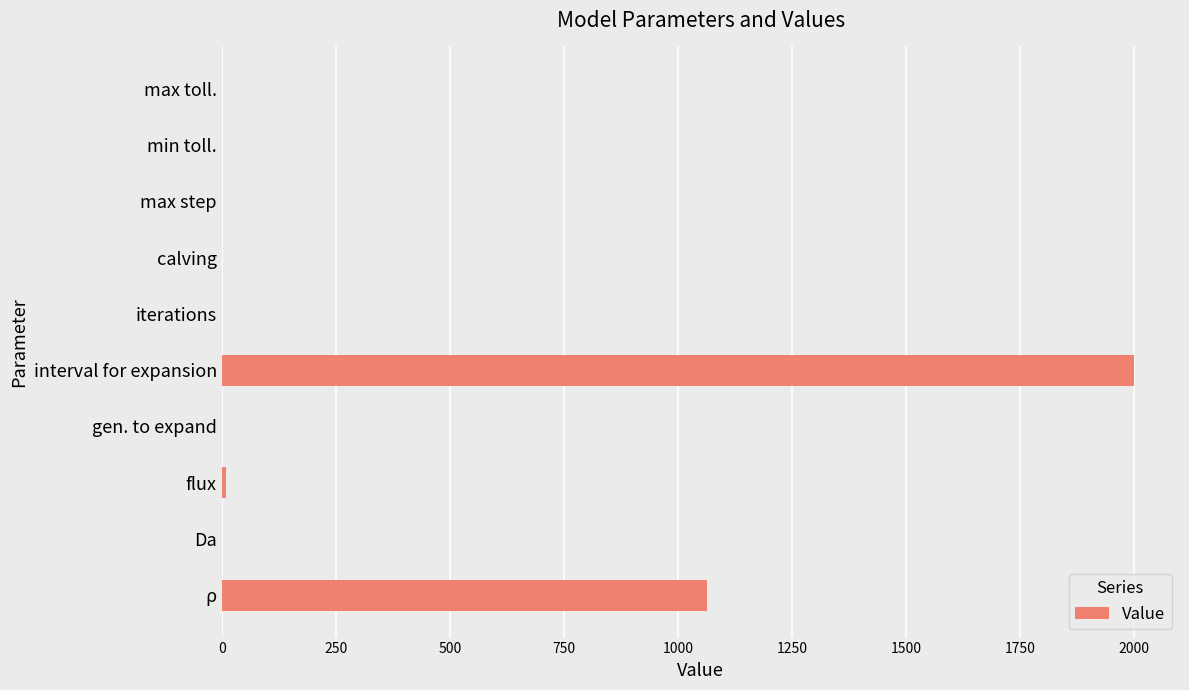

Which has a higher value, interval for expansion or ρ?

interval for expansion